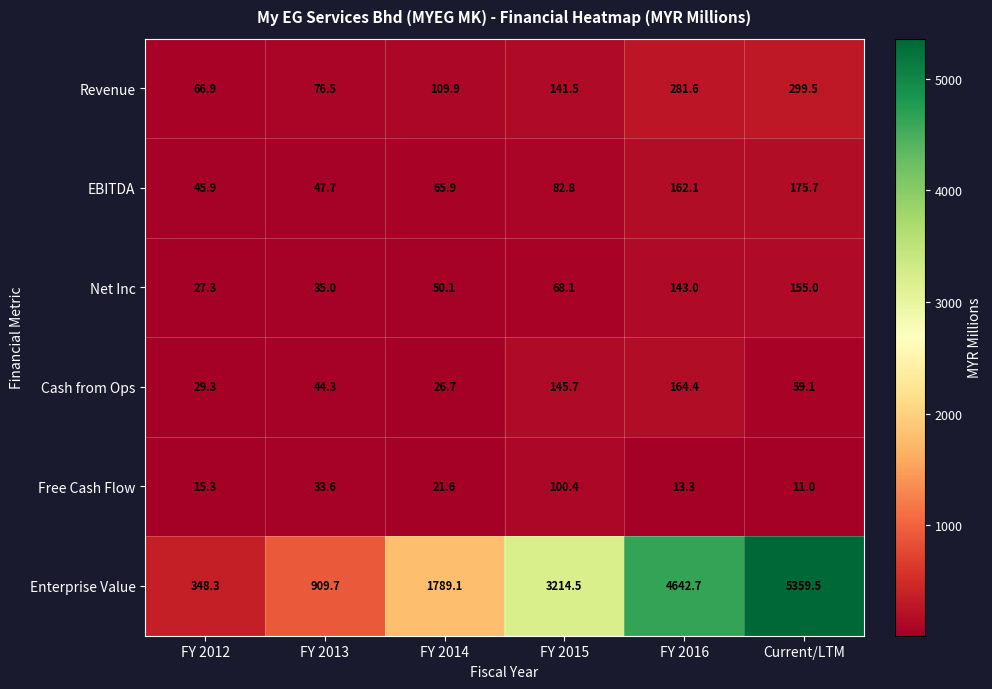

What is the spread (max minus min) of values at FY 2015?

3146.4